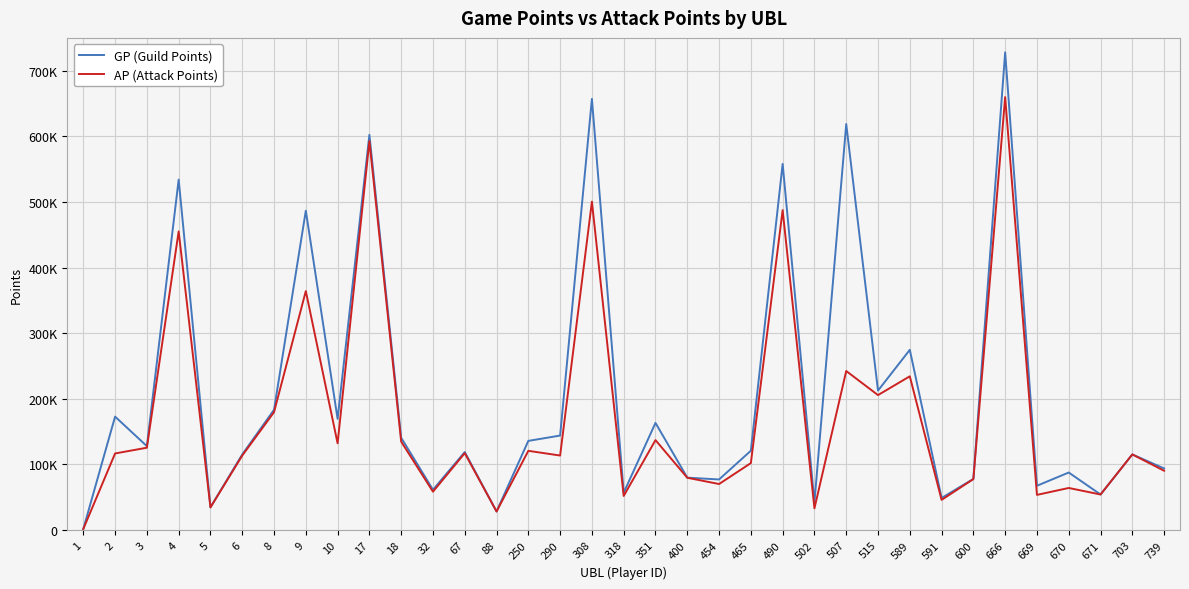

True or false: AP (Attack Points) has more than 1 interior local peaks.

True